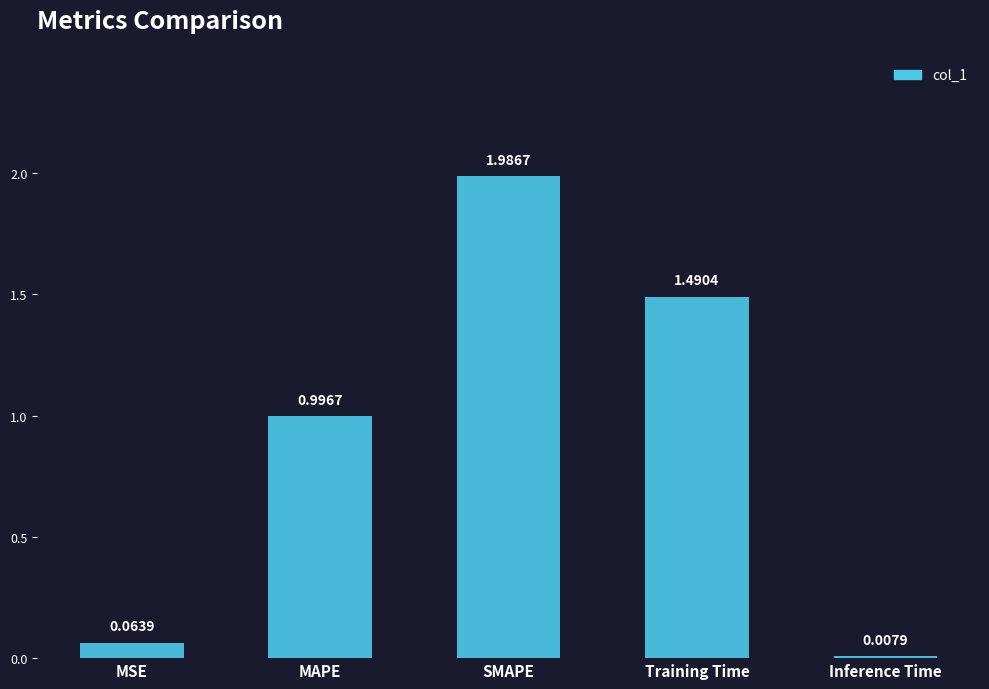

At which category does the chart reach its minimum across all series?

Inference Time